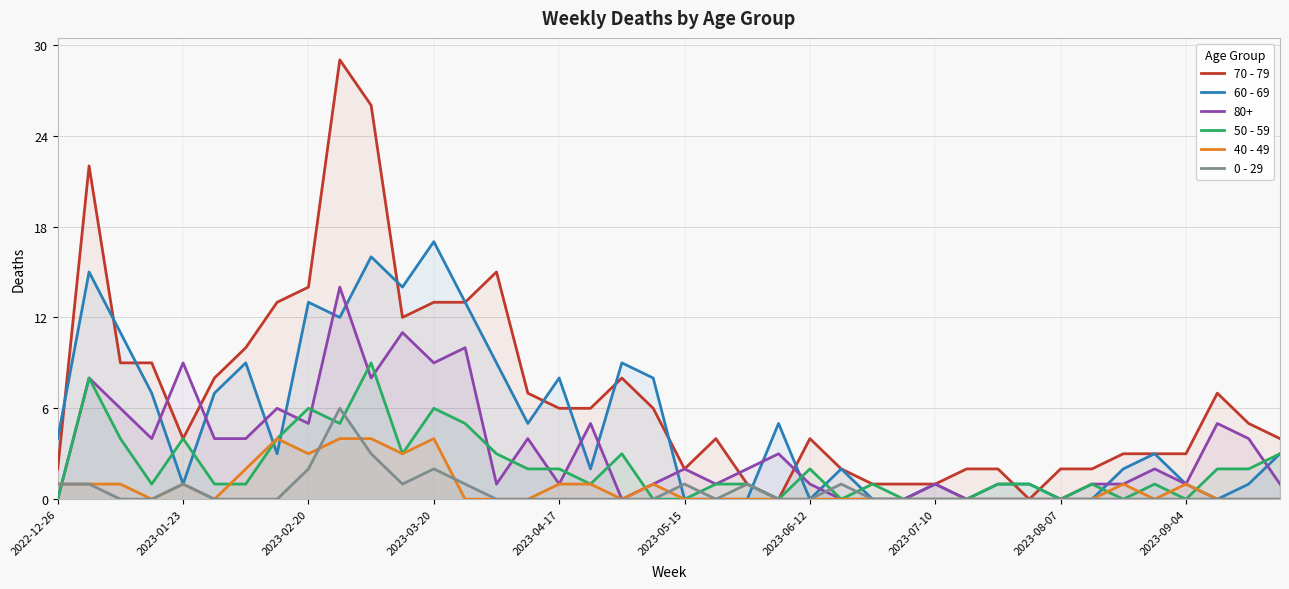

Is it true that 0 - 29 equals 0 at 2023-01-23?

False